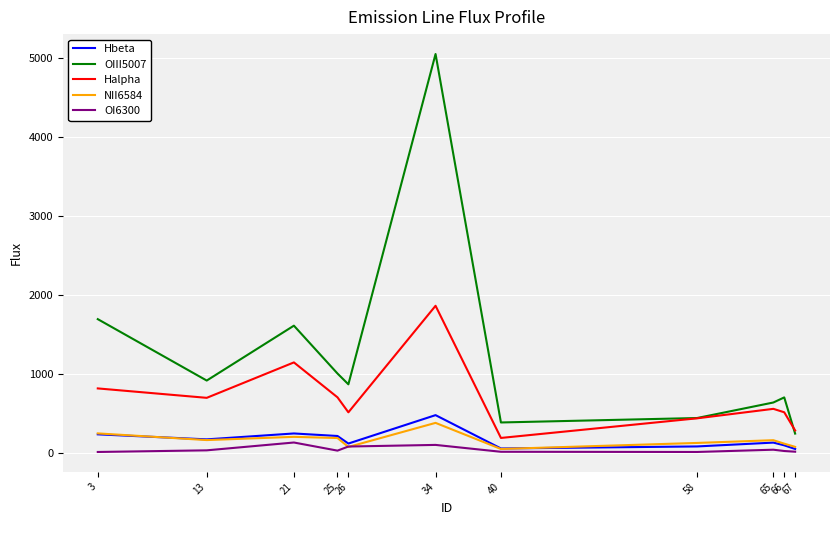

Is it true that OI6300 equals 132.0 at 21?

True